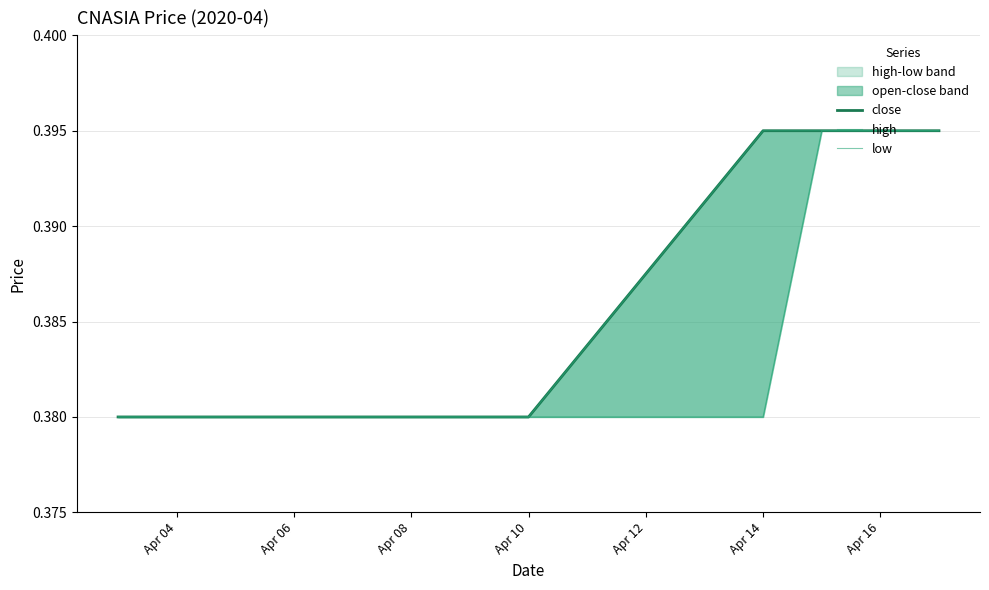

Does the chart have visible grid lines?

Yes